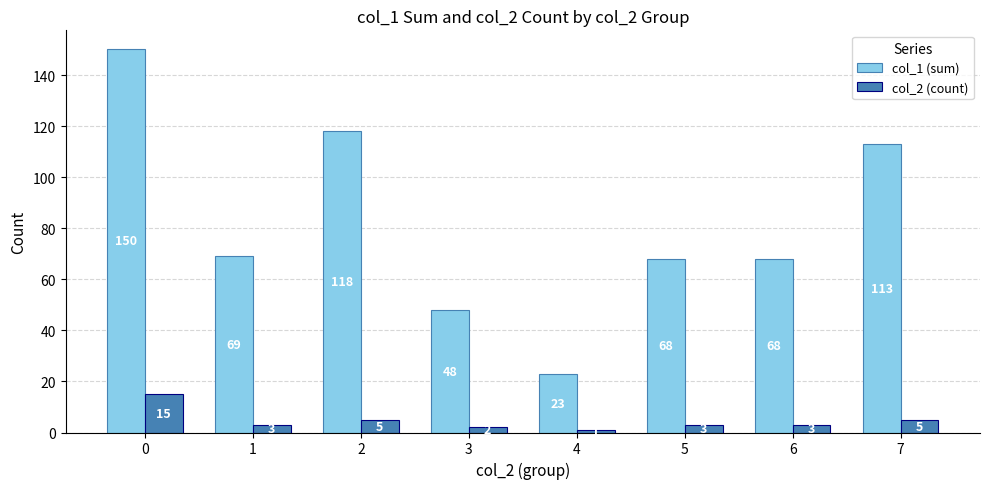

Rank the series by their maximum value, from lowest to highest.

col_2 (count), col_1 (sum)